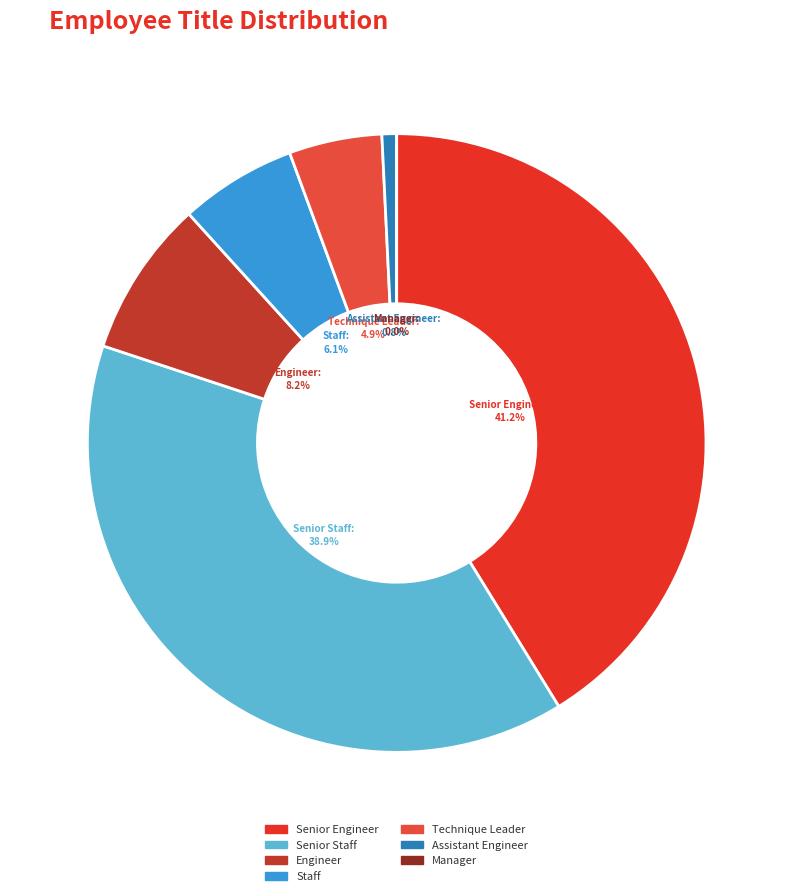

To the nearest percent, what percentage of the pie is Technique Leader?

5%